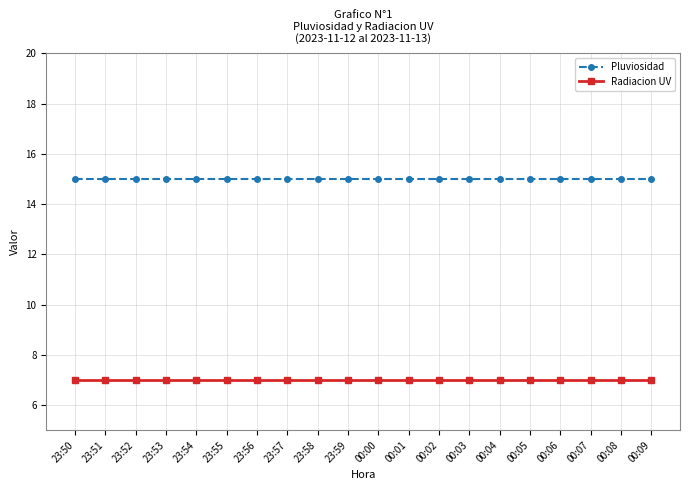

True or false: Pluviosidad and Radiacion UV cross at least once.

False